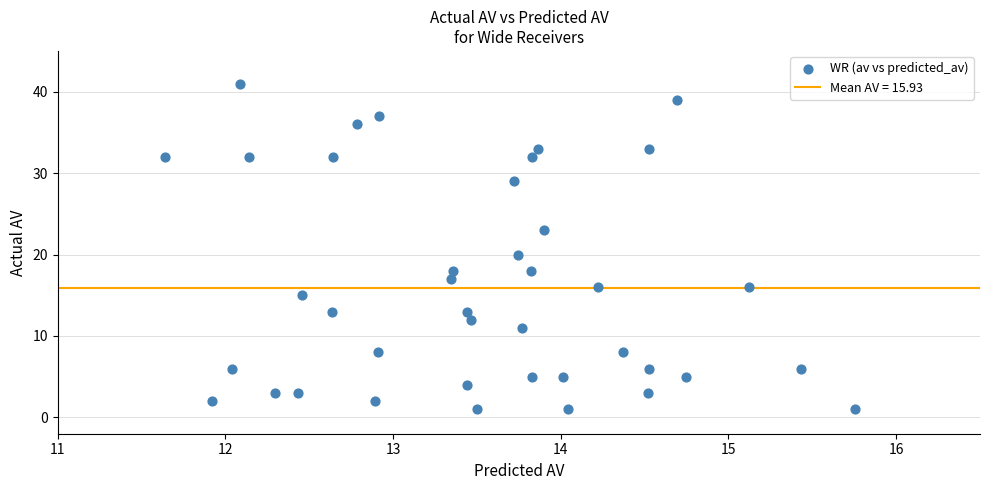

What is the range of Y values (max minus min)?

40